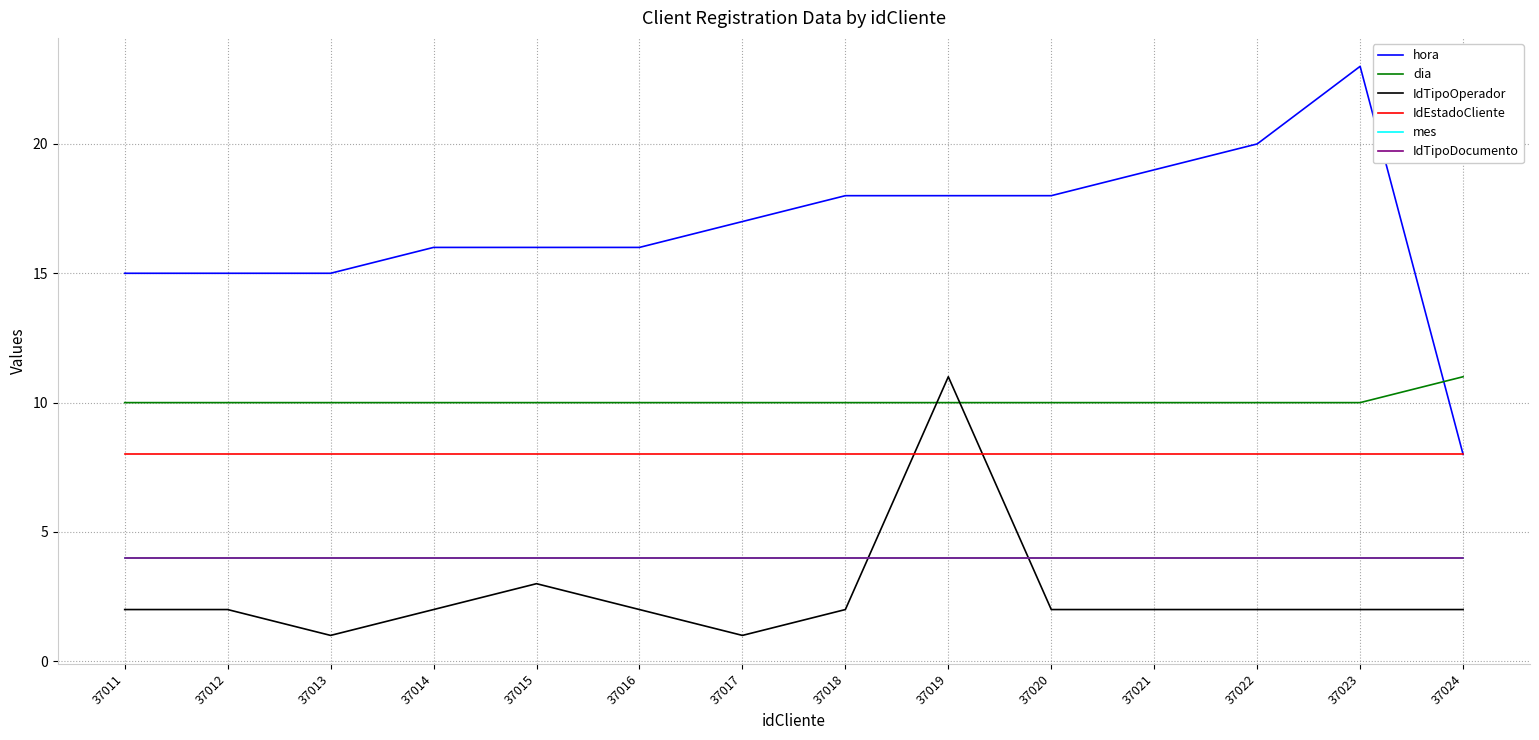

True or false: IdEstadoCliente and dia intersect in this chart.

False